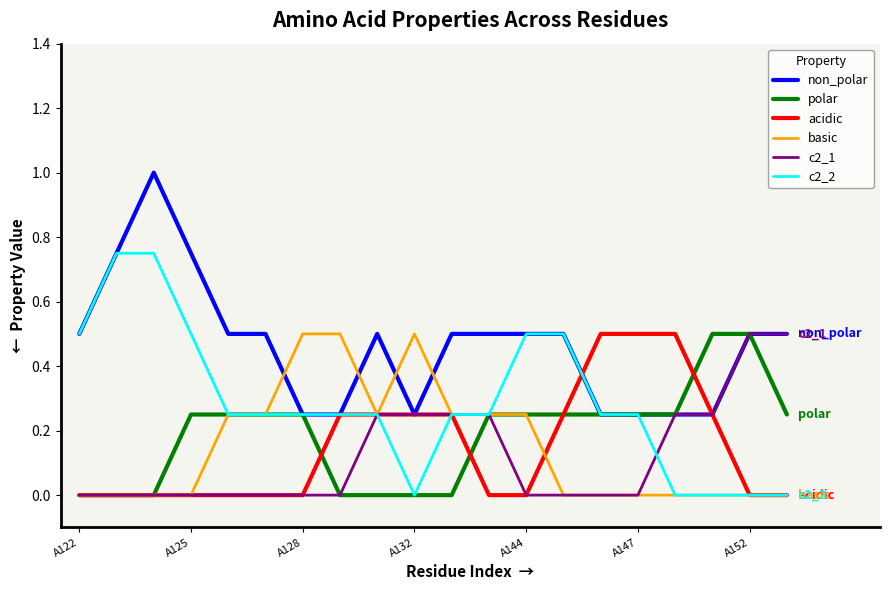

Count the basic values in the range 0 to 1.

20